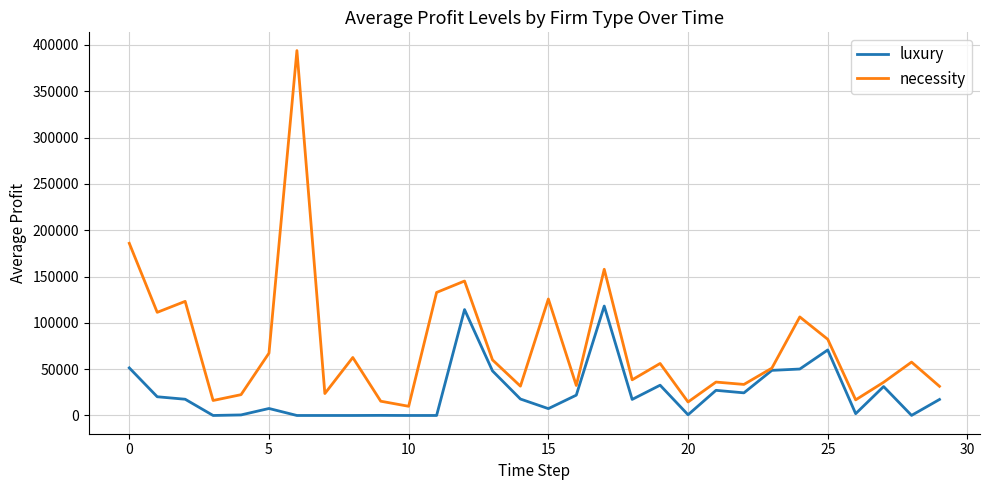

What is the maximum value shown in the chart?

393977